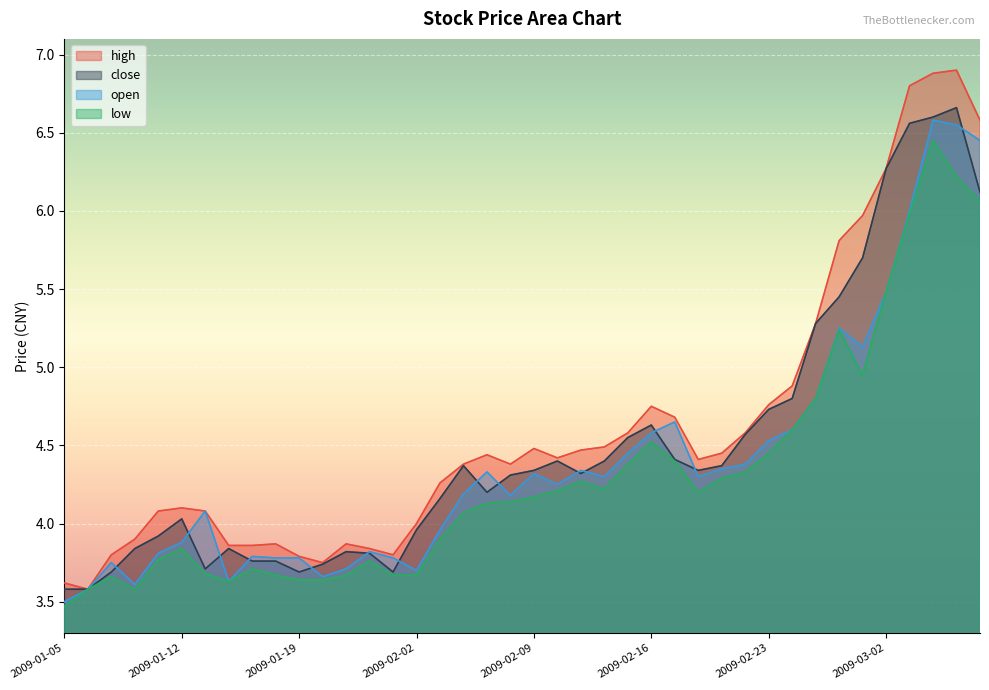

What is the maximum value for close?

6.7